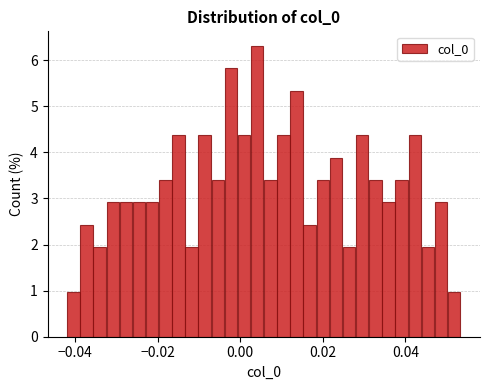

Read against the x-axis, roughly where is the centre of the tallest bar?

0.004